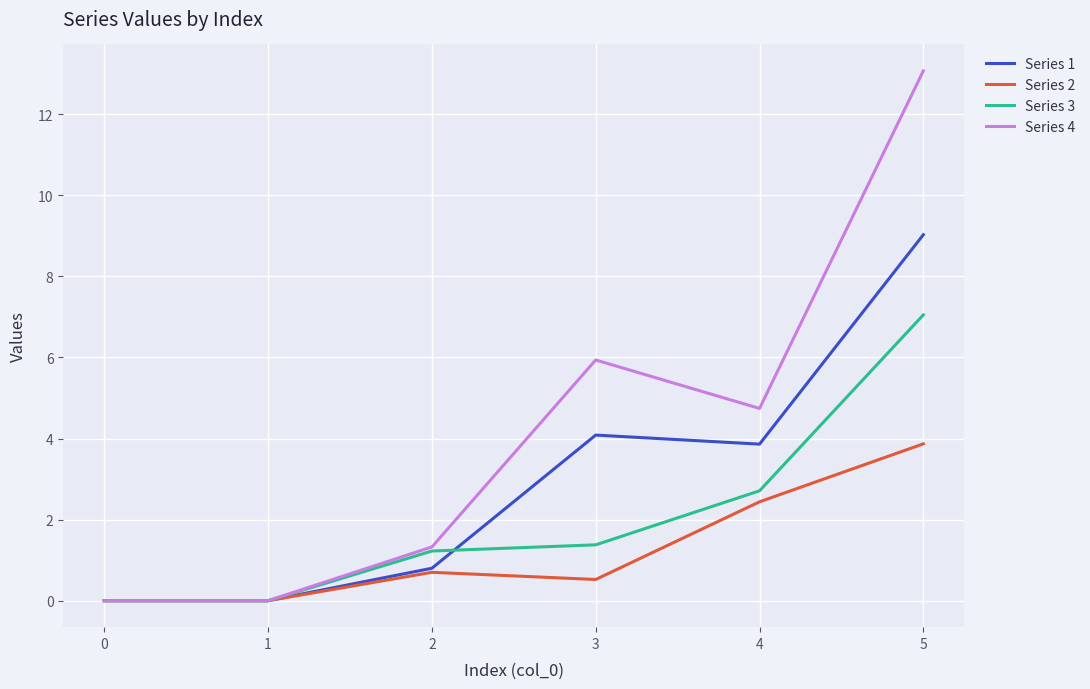

What is the difference between the highest and lowest values at 3?

5.4